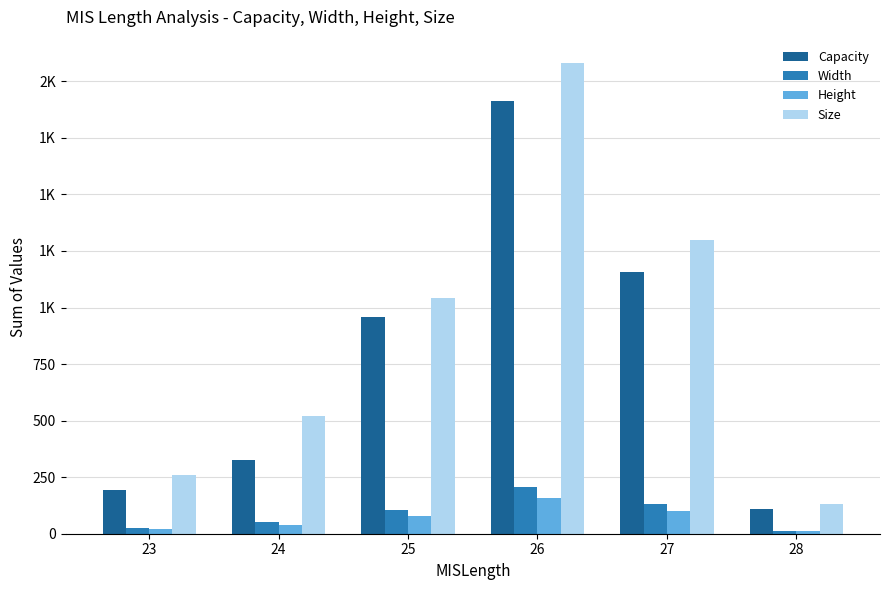

What is the sum of the Capacity values at 28 and 27?

1269